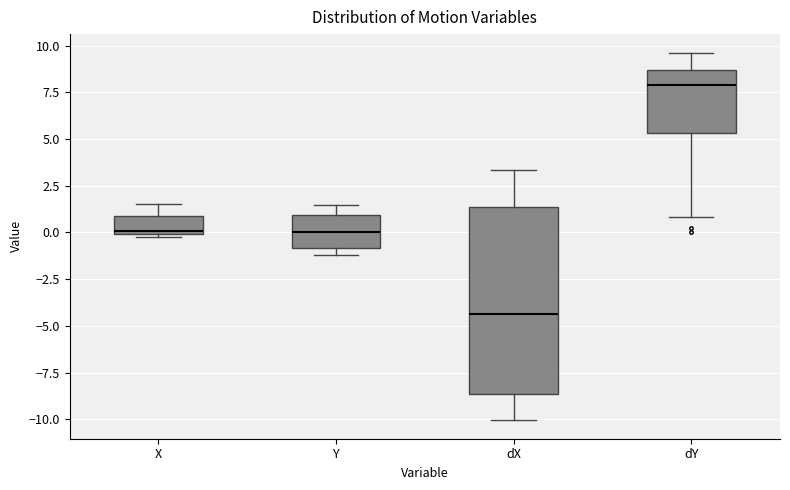

Reading left to right, read every box against the y-axis: the position of its median line, the range the box covers, and the ends of its whiskers. The values are not printed on the chart, so give them approximately, as read against the axis.

X: median 0.0 (just above the box's lower edge), box 0.0 to 1.0, whiskers 0.0 to 1.5
Y: median 0.0, box -1.0 to 1.0, whiskers -1.0 (just below the box's lower edge) to 1.5
dX: median -4.5, box -8.5 to 1.5, whiskers -10.0 to 3.5
dY: median 8.0, box 5.5 to 8.5, whiskers 1.0 to 9.5